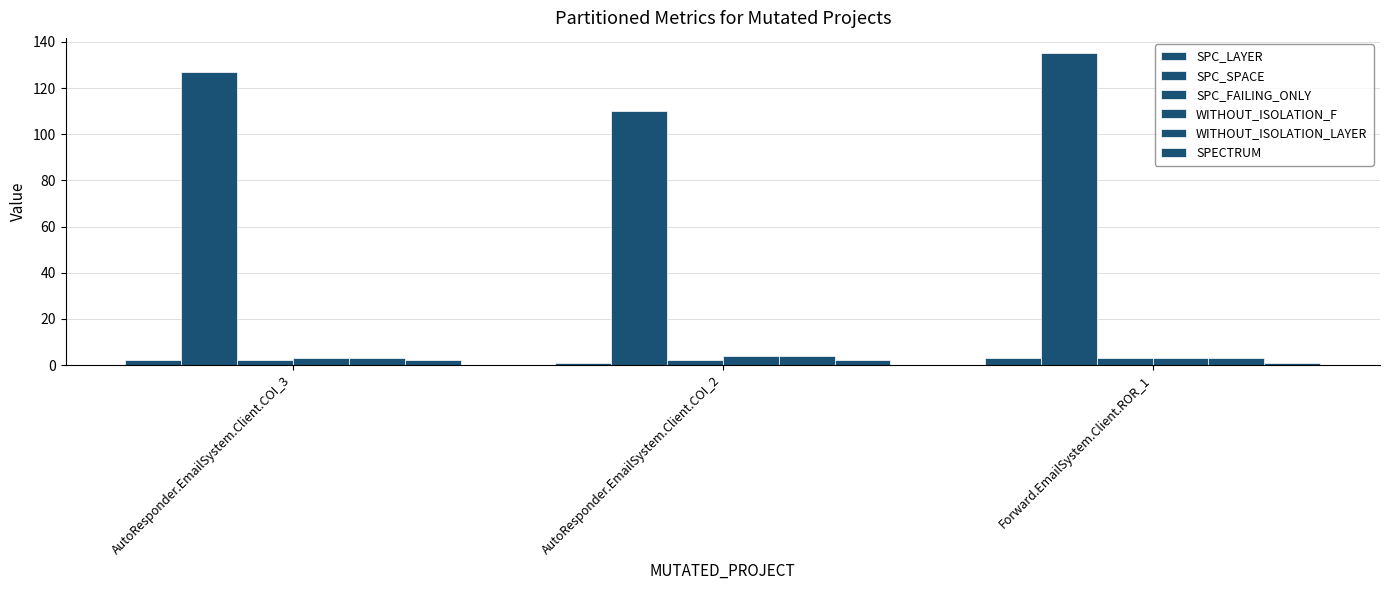

How many categories are shown in the chart?

3